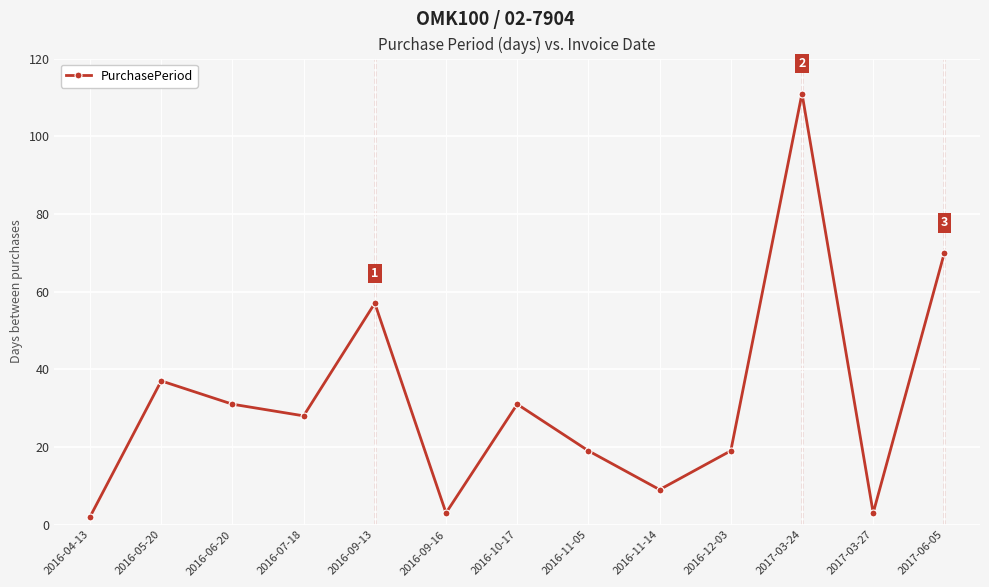

Where is the data nearest to the value 56?

2016-09-13